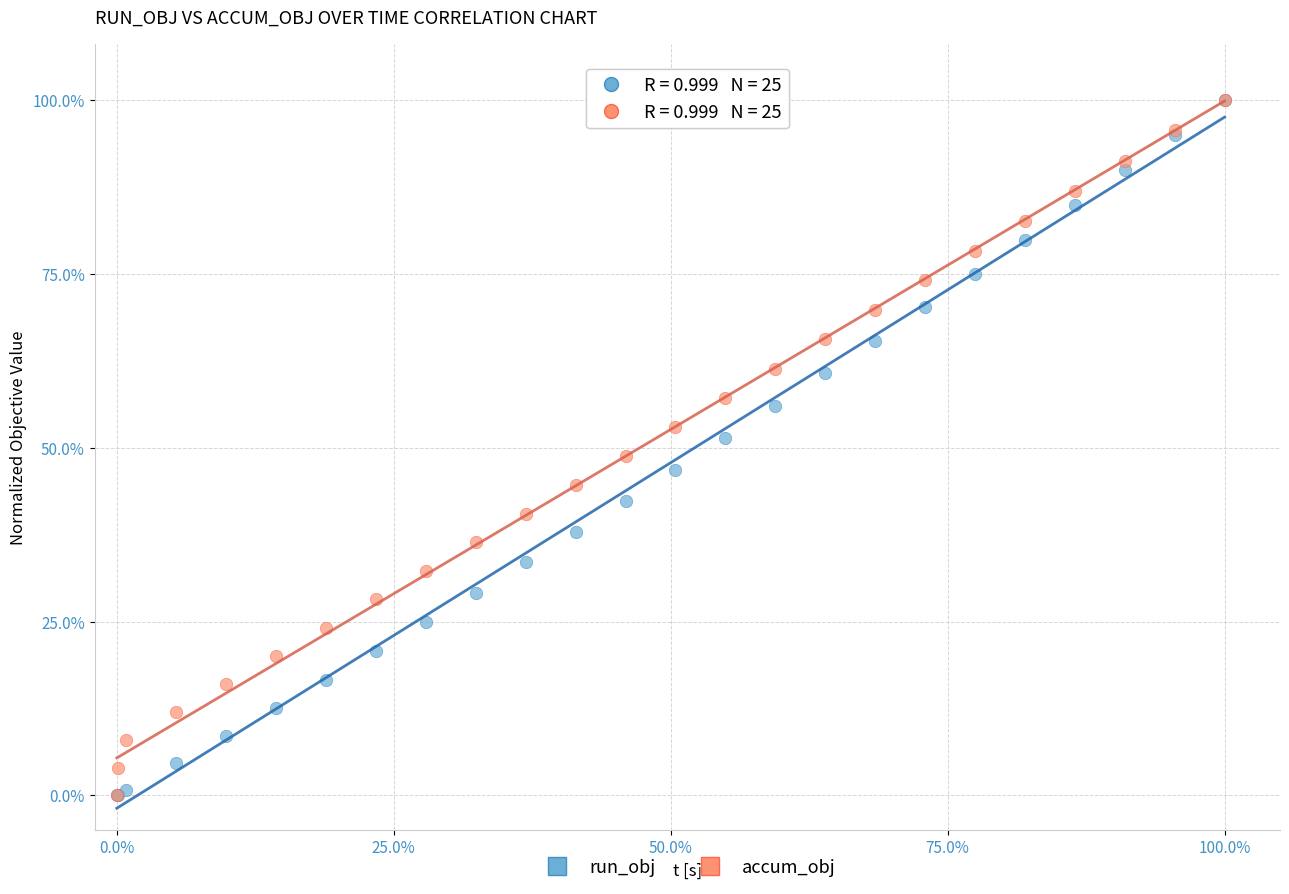

What are all the series names shown in the legend?

run_obj, accum_obj